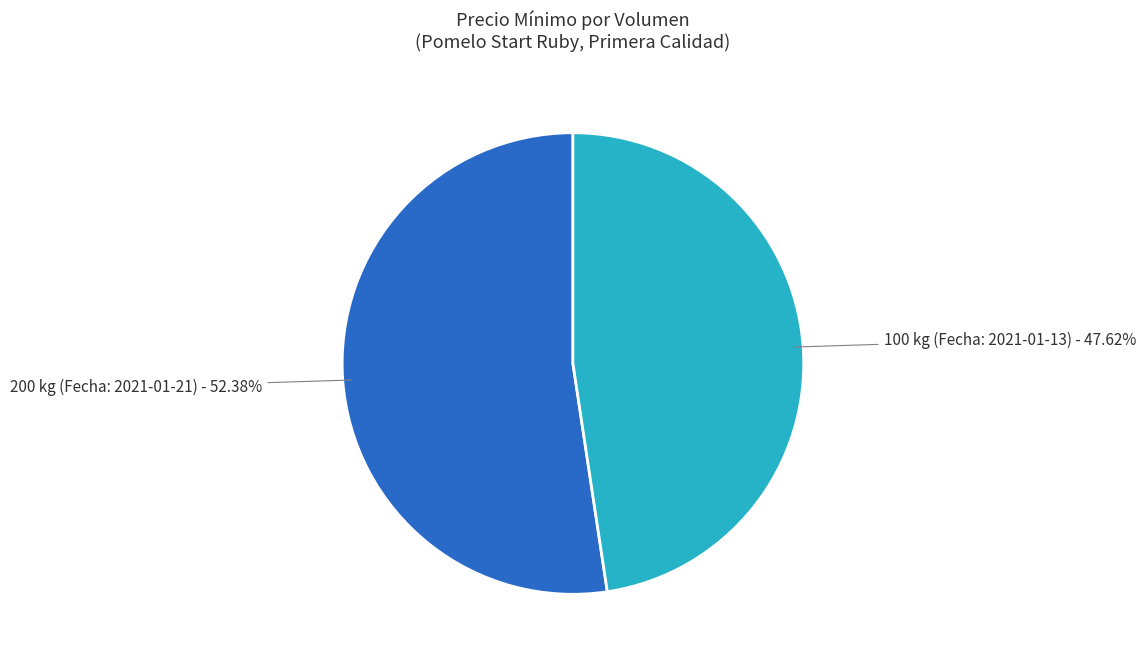

Count the number of slices in the pie.

2